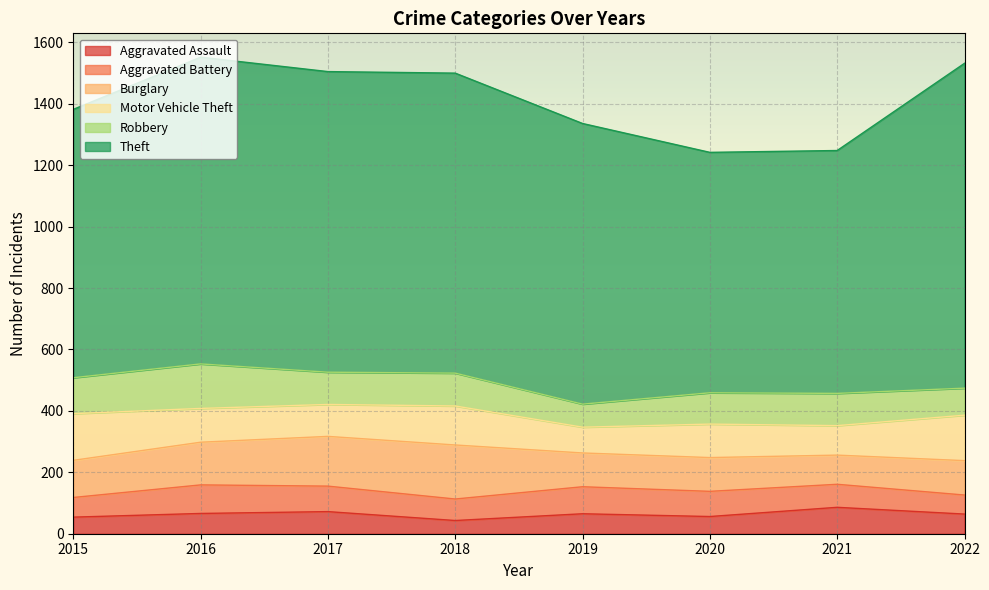

What is the maximum value shown in the chart?

1058